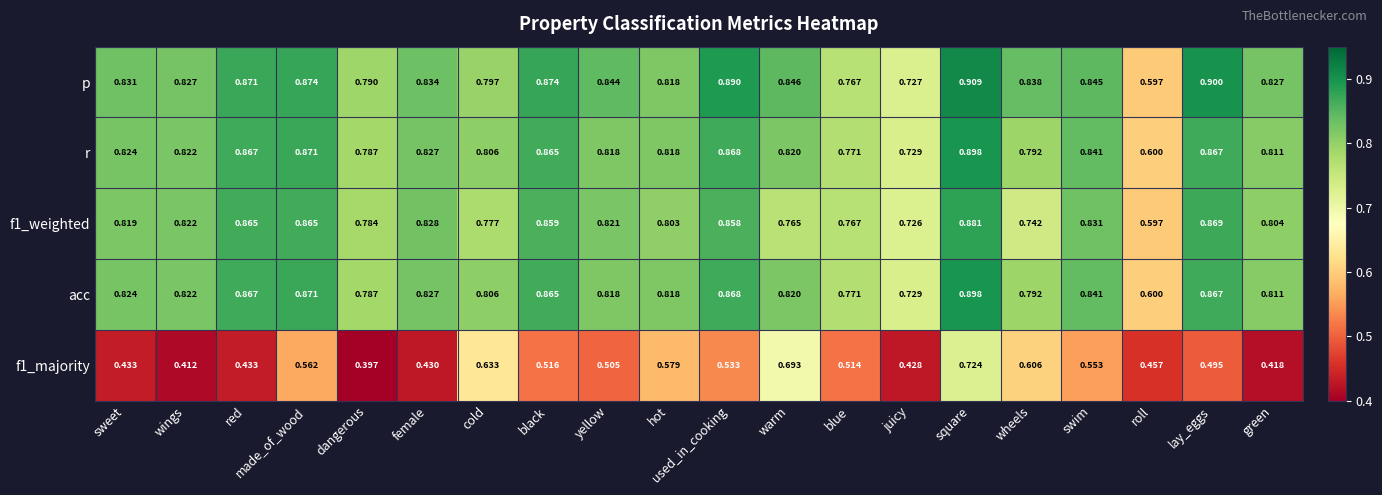

At which label is p closest to 0?

roll